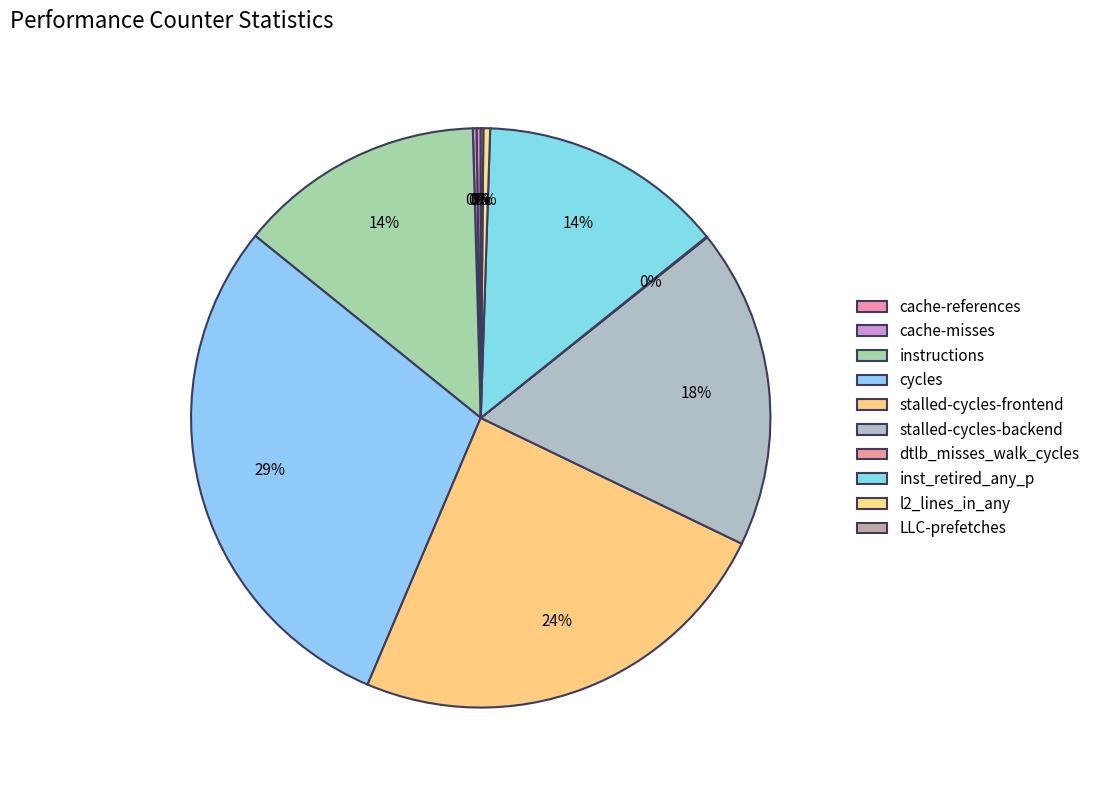

How many segments does this pie chart have?

10